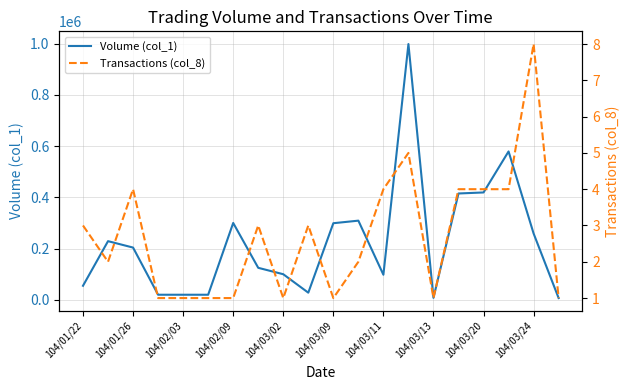

The Transactions (col_8) series shows 8 at 104/03/24. True or false?

True